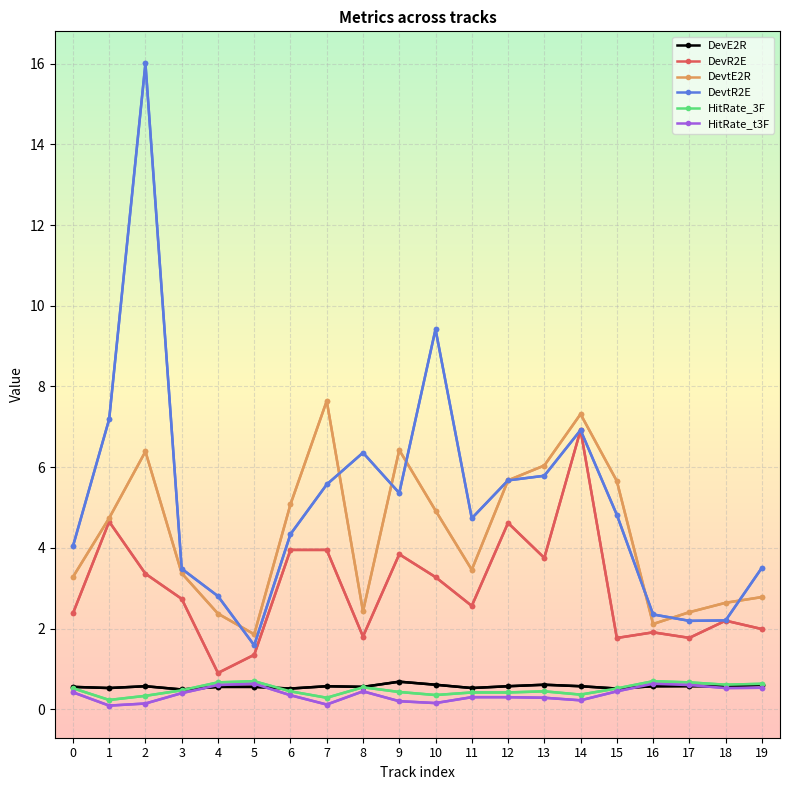

What is the smallest value displayed?

0.1